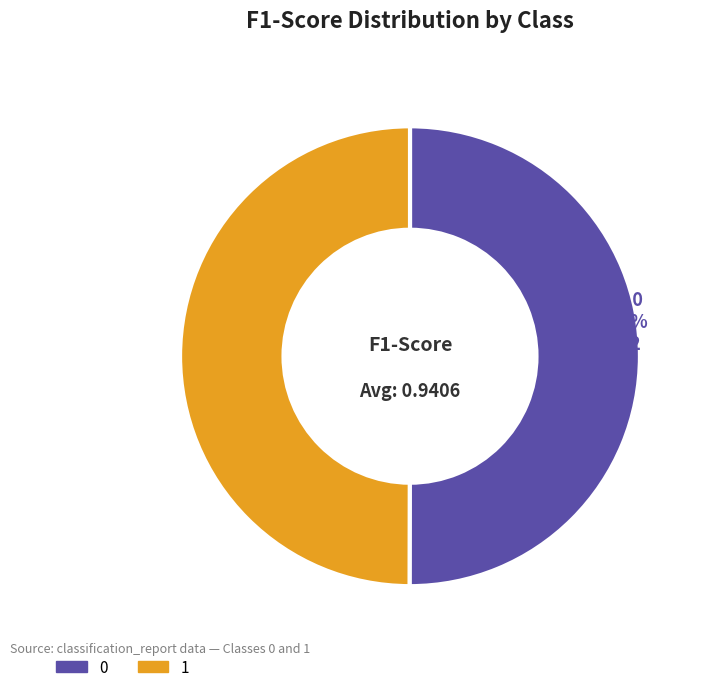

Rank the categories by value from lowest to highest.

1, 0